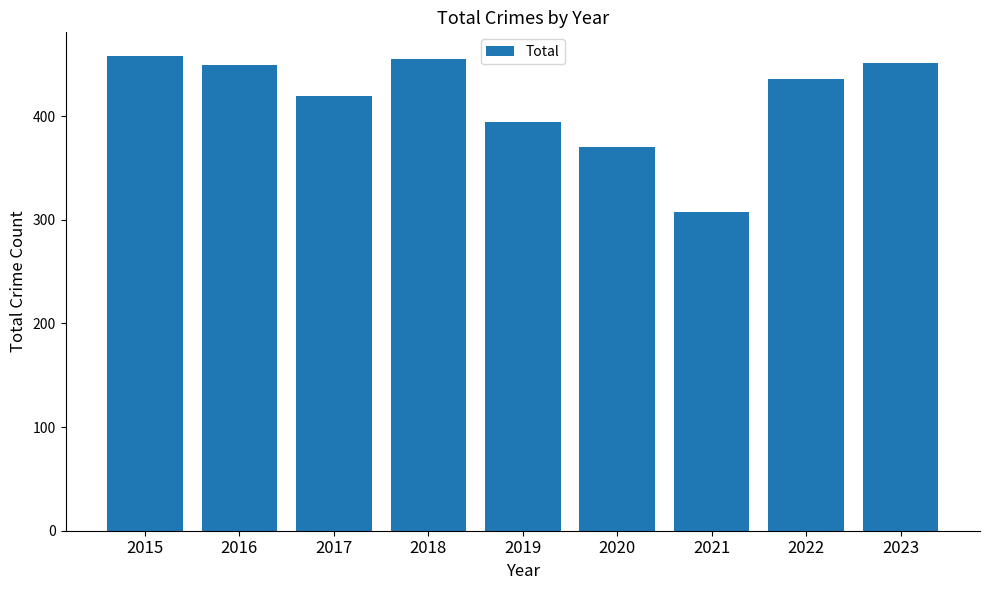

Which has a higher value, 2015 or 2020?

2015